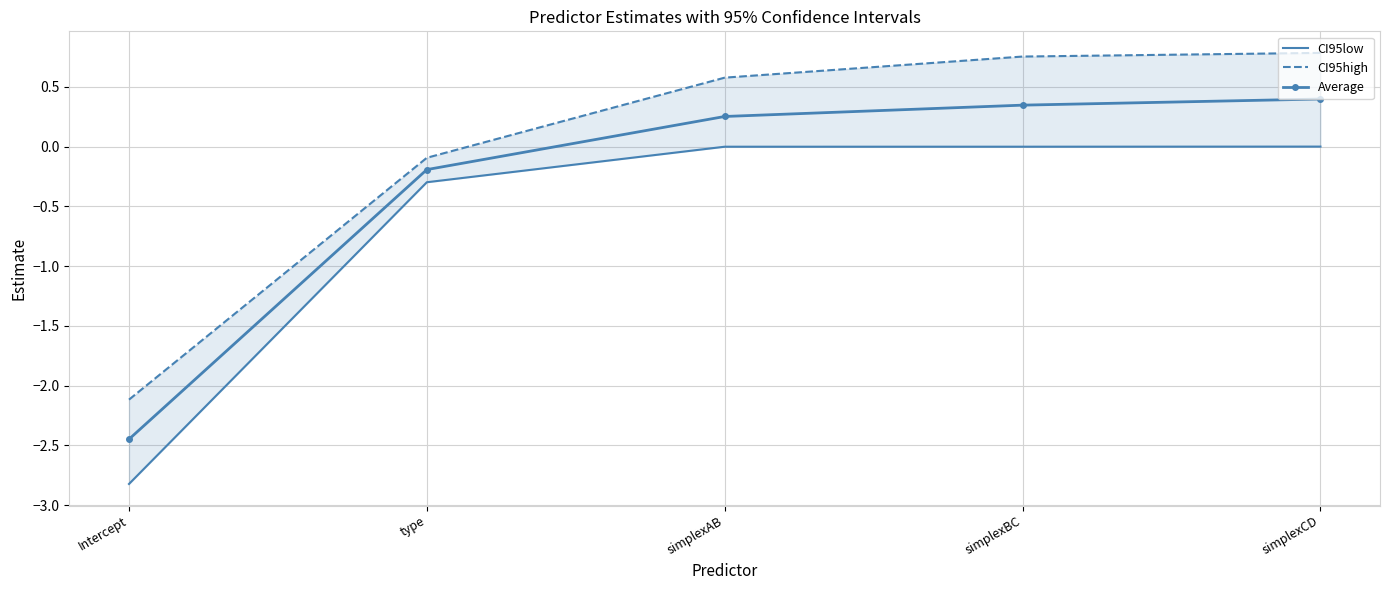

What is the difference between the CI95low values at type and Intercept?

2.5